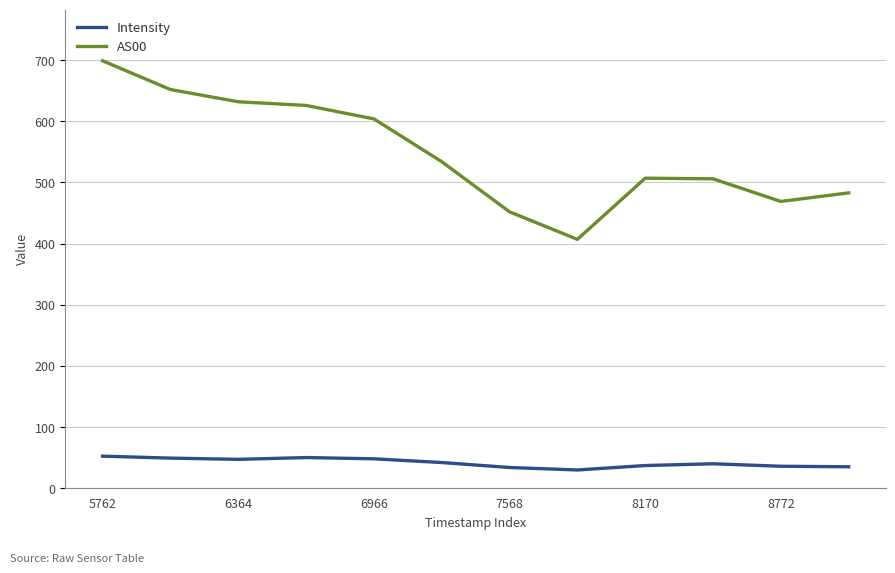

True or false: Intensity and AS00 intersect in this chart.

False